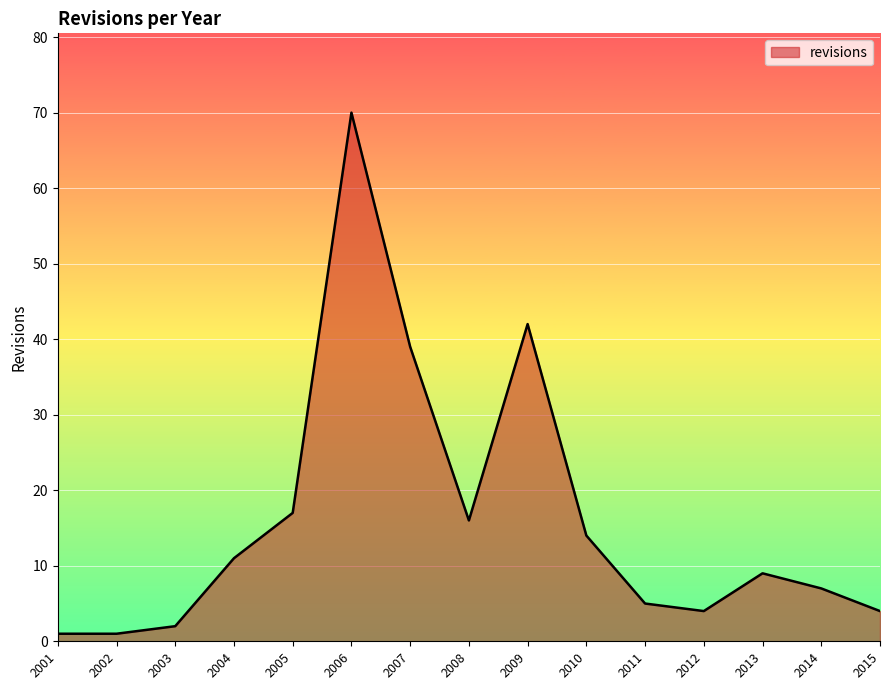

Between 2015 and 2010, which is larger?

2010